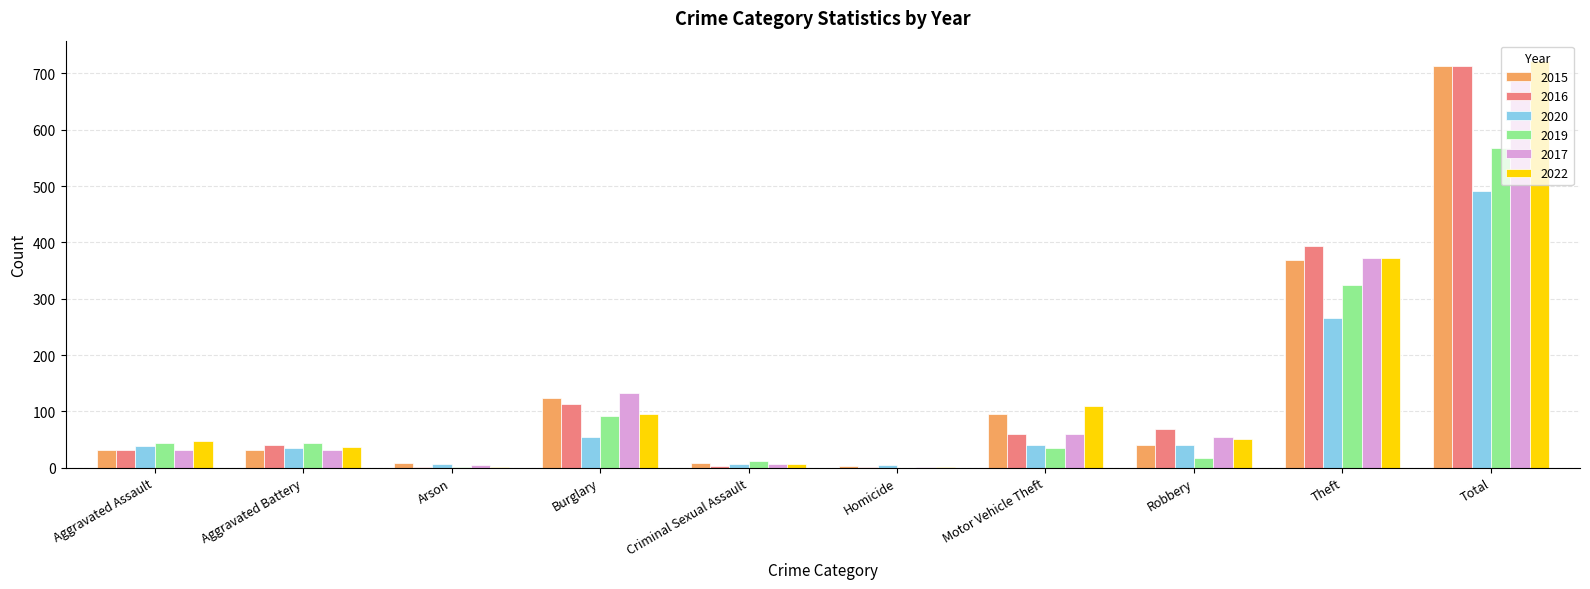

Are the bars grouped side by side (vs. stacked)?

Yes